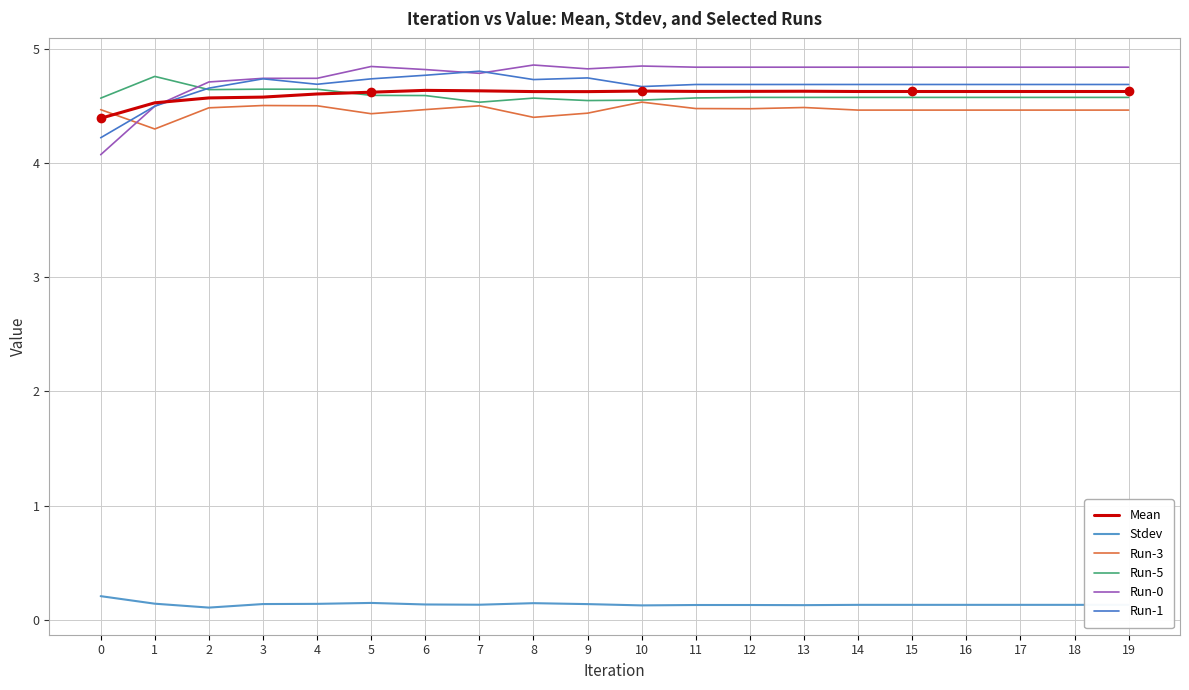

What is the value of the Run-1 point at the 1st from the left?

4.2